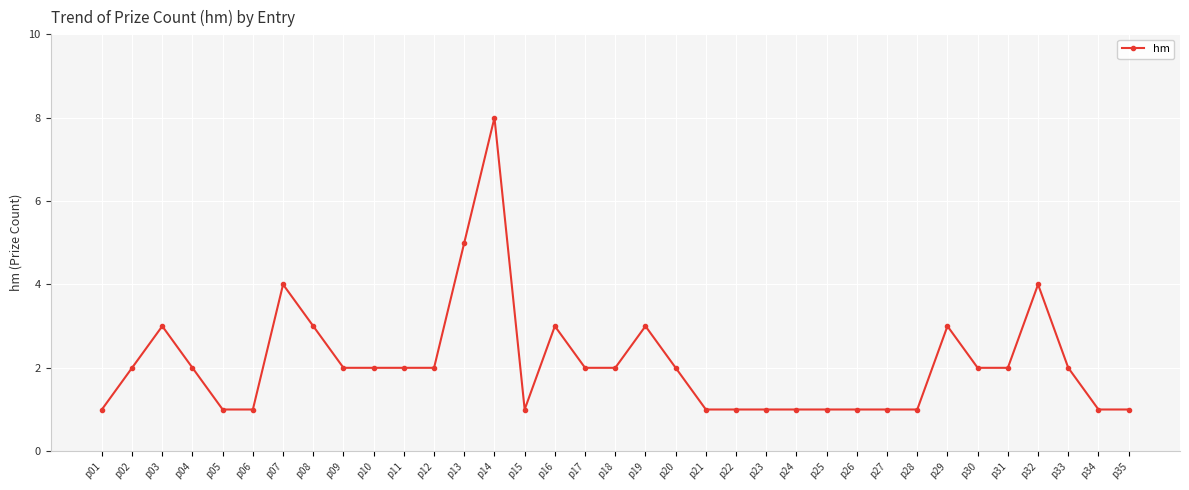

Does the chart have visible grid lines?

Yes